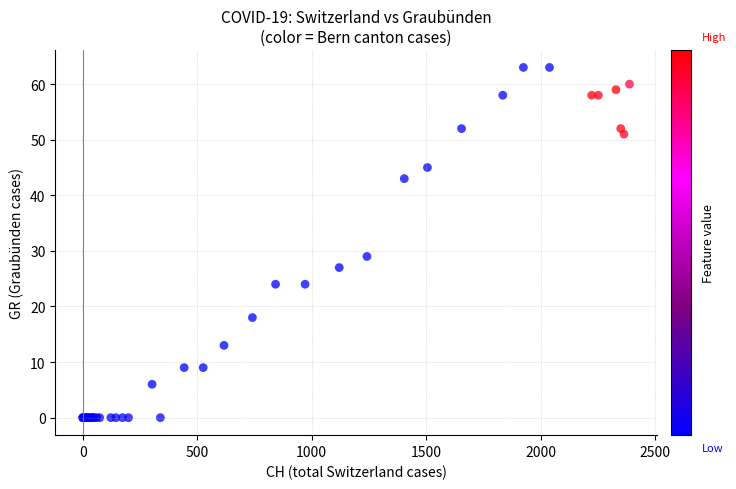

What Y value in the scatter plot is closest to 31?

29